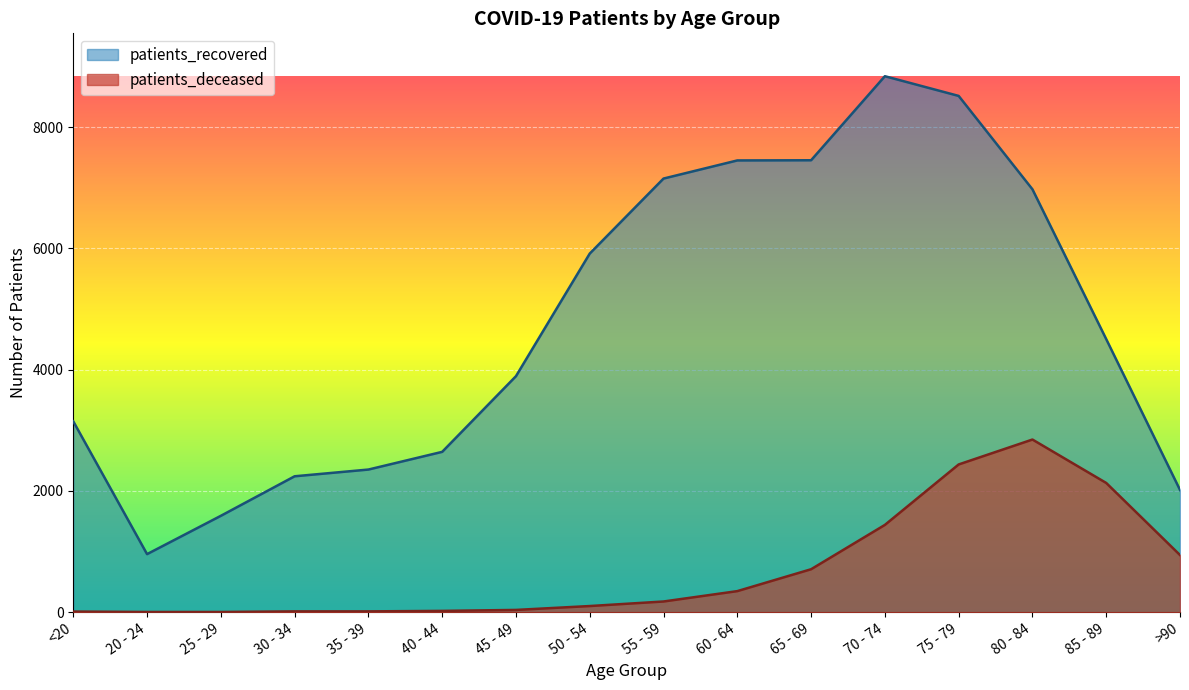

The patients_deceased series shows 22 at 35 - 39. True or false?

False